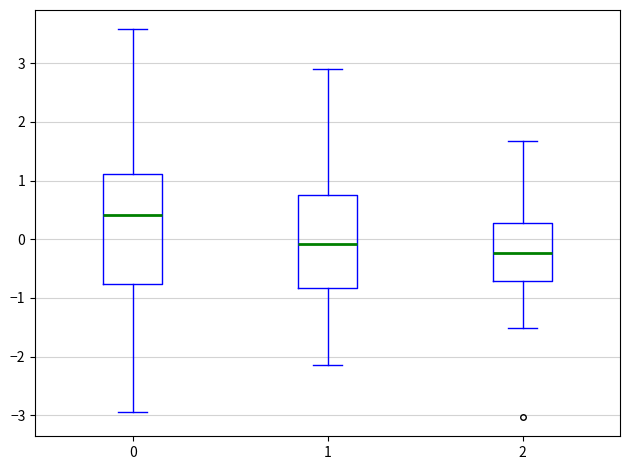

Which box's median line is the lowest?

2